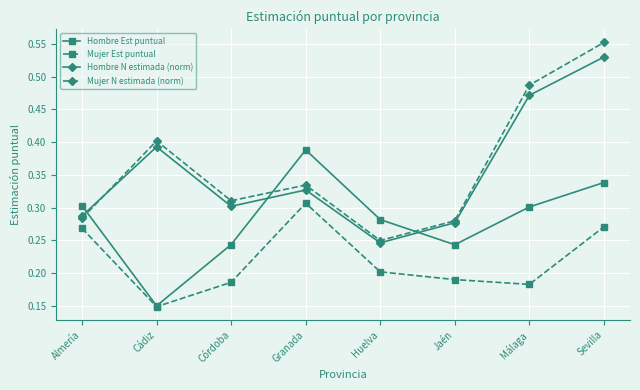

Which category has the lowest value in the Mujer Est puntual series?

Cádiz